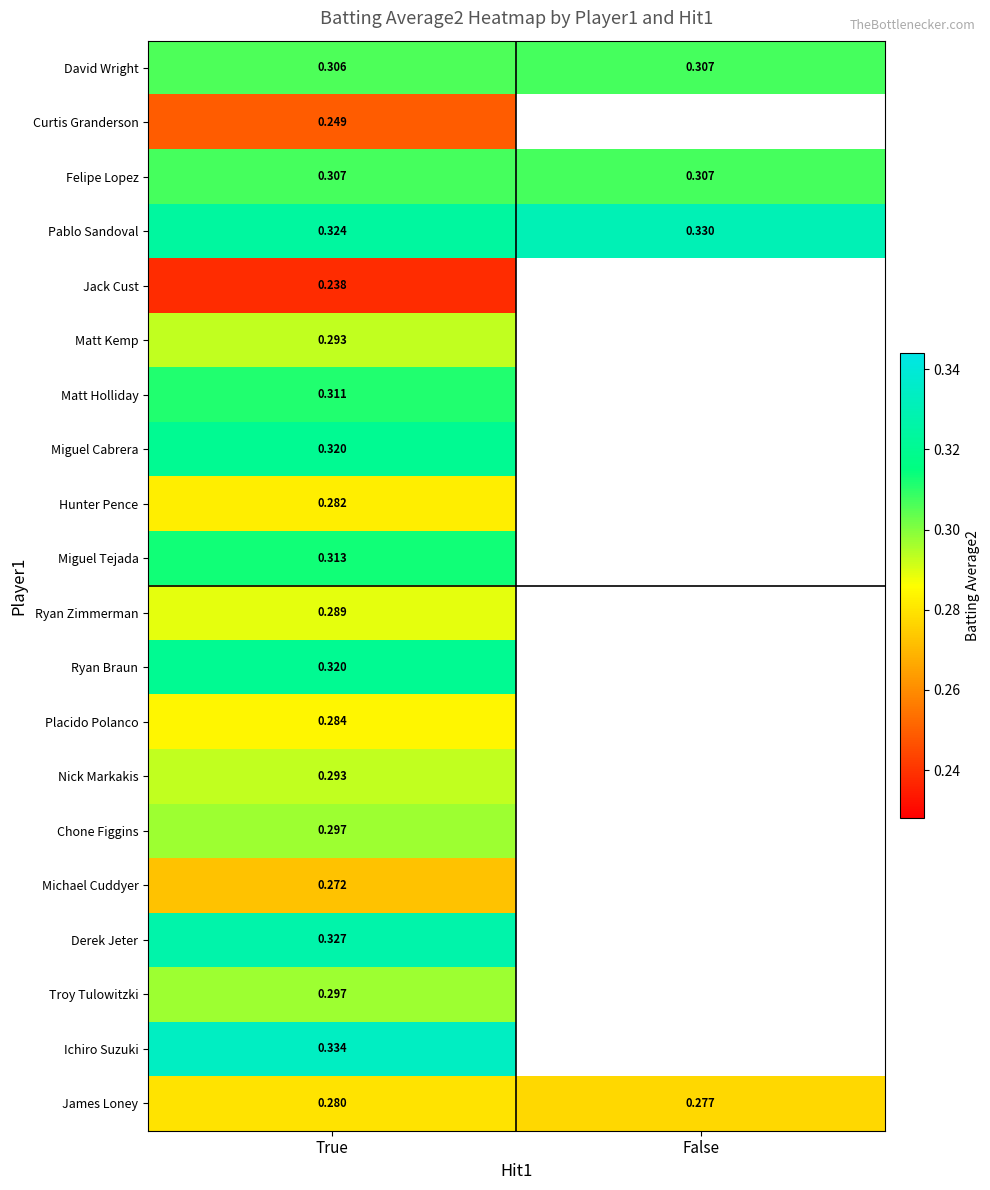

Where is Pablo Sandoval nearest to the value 0?

True